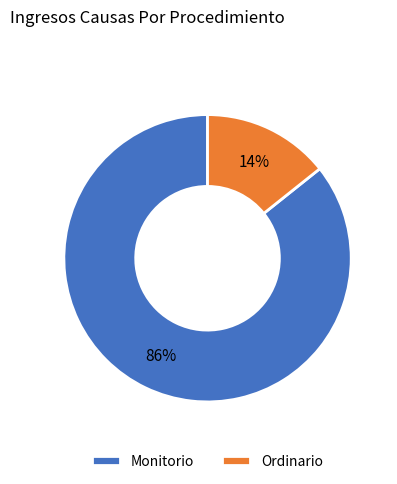

What percentage is the Monitorio slice, to the nearest percent?

86%